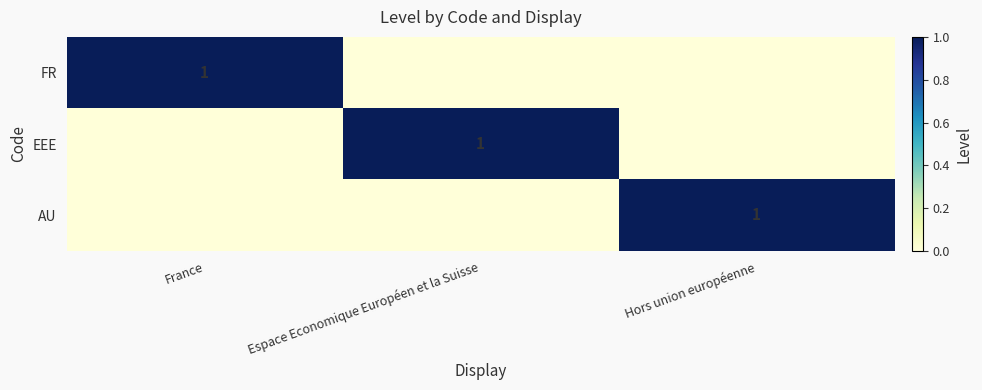

The value of AU at Hors union européenne is 0. True or false?

False